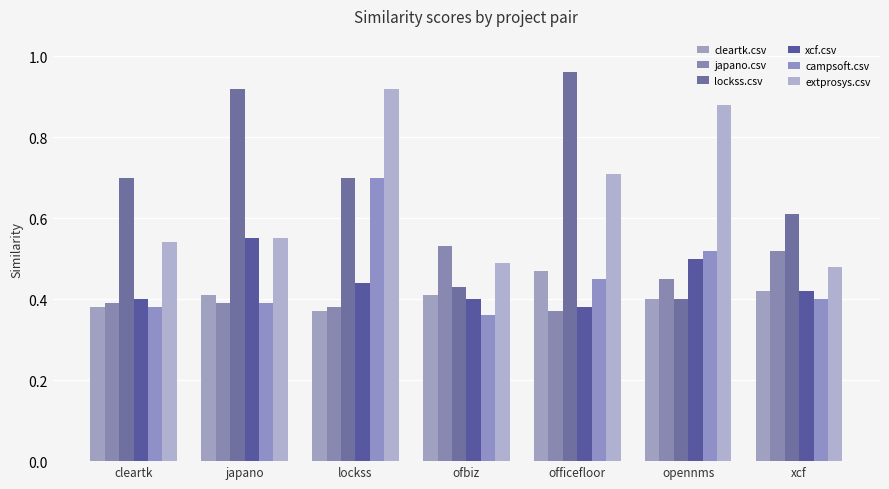

The japano.csv series shows 0.9 at ofbiz. True or false?

False